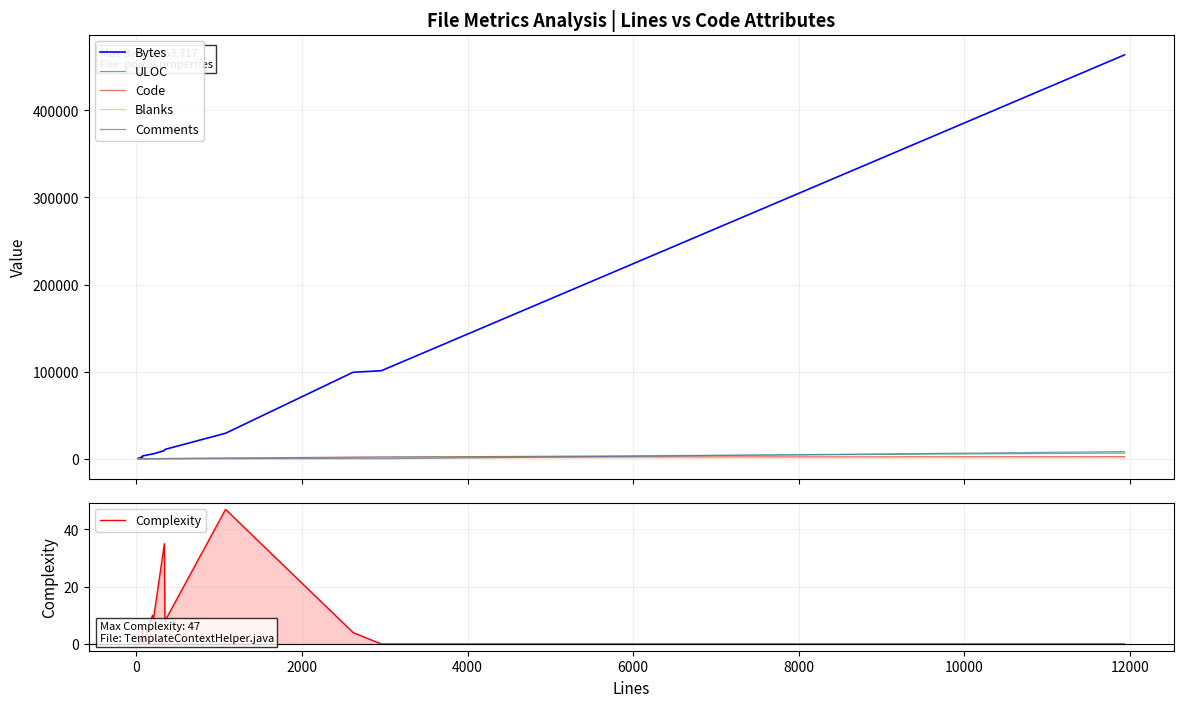

True or false: Bytes and Blanks intersect in this chart.

False